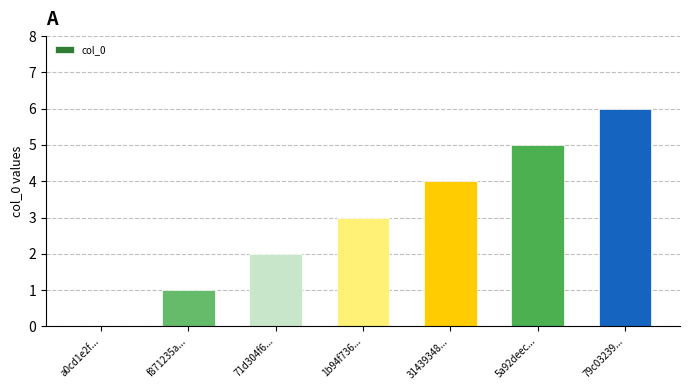

Where is the data nearest to the value 3?

1b94f736...